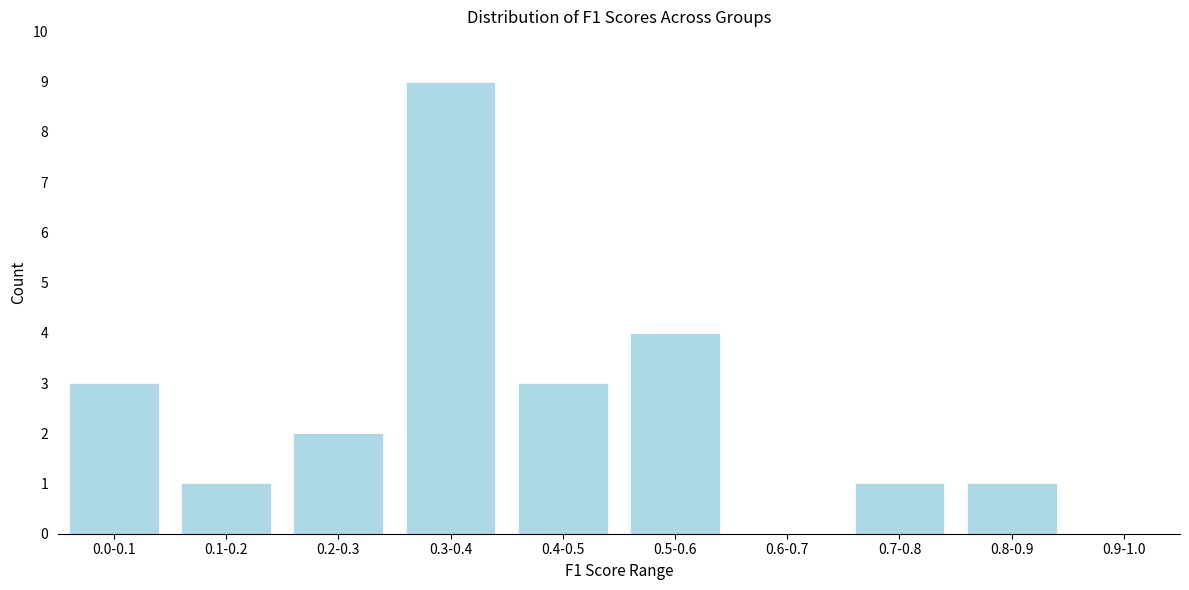

Reading left to right, list all the values displayed in this chart.

0.0-0.1=3	0.1-0.2=1	0.2-0.3=2	0.3-0.4=9	0.4-0.5=3	0.5-0.6=4	0.6-0.7=0	0.7-0.8=1	0.8-0.9=1	0.9-1.0=0